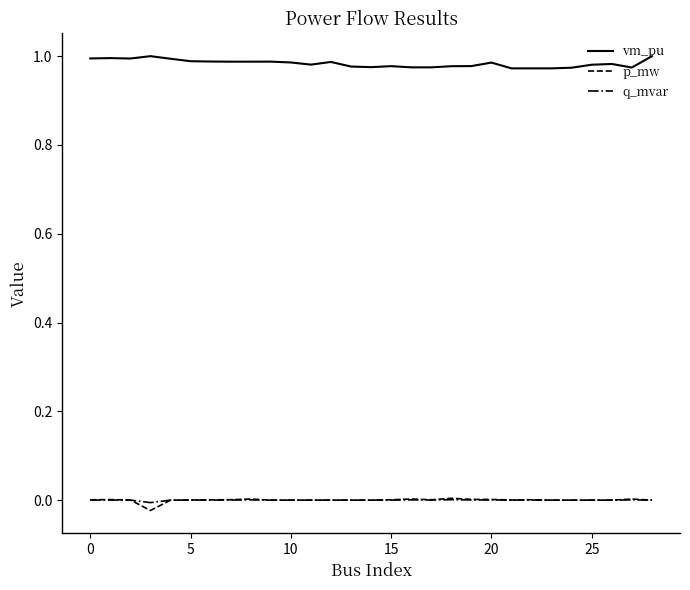

Which series has the largest total across all categories?

vm_pu